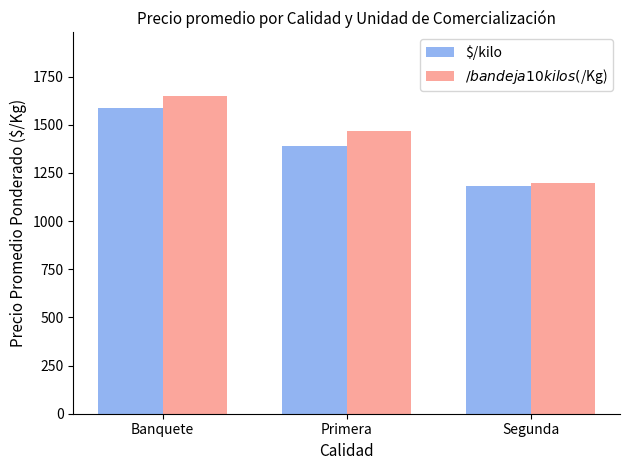

List the series in order of their peak value, lowest first.

$/kilo, $/bandeja 10 kilos ($/Kg)